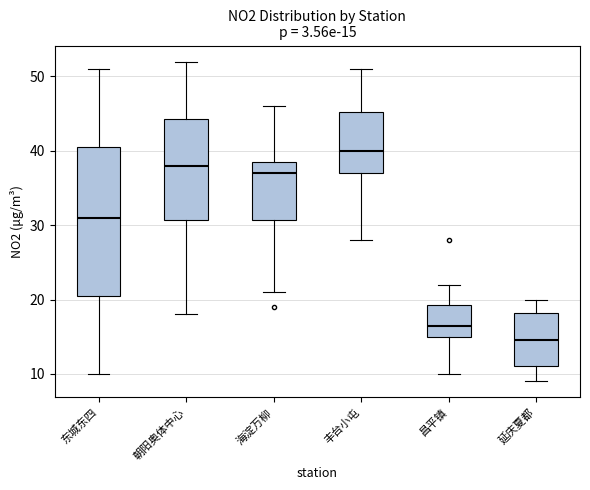

Which box is the tallest, from its lower edge to its upper edge?

东城东四